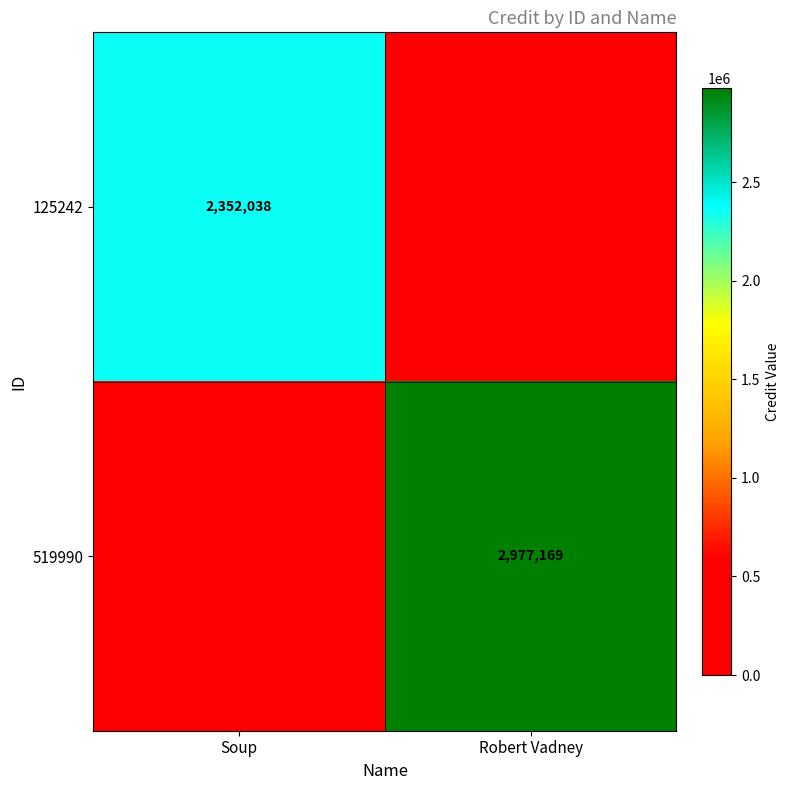

At which category is the sum across all series the highest?

Robert Vadney